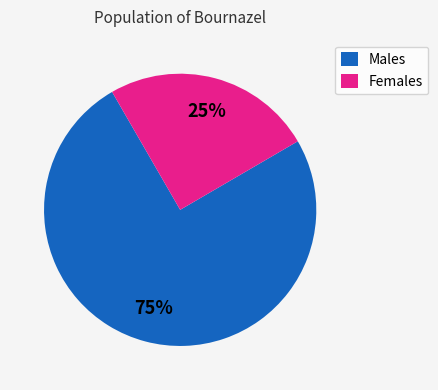

To the nearest percent, what percentage of the pie is Females?

25%